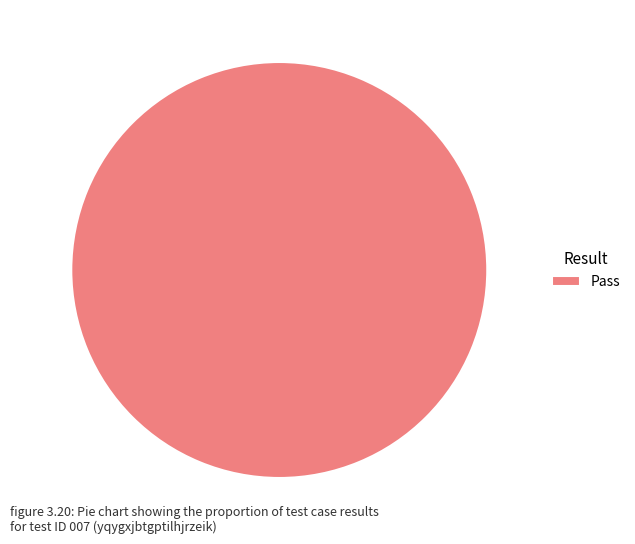

The Pass slice represents 100% of the pie. True or false?

True